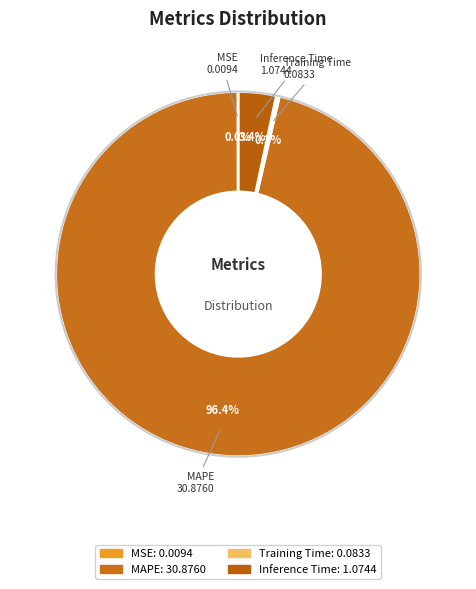

Which slice is the largest?

MAPE